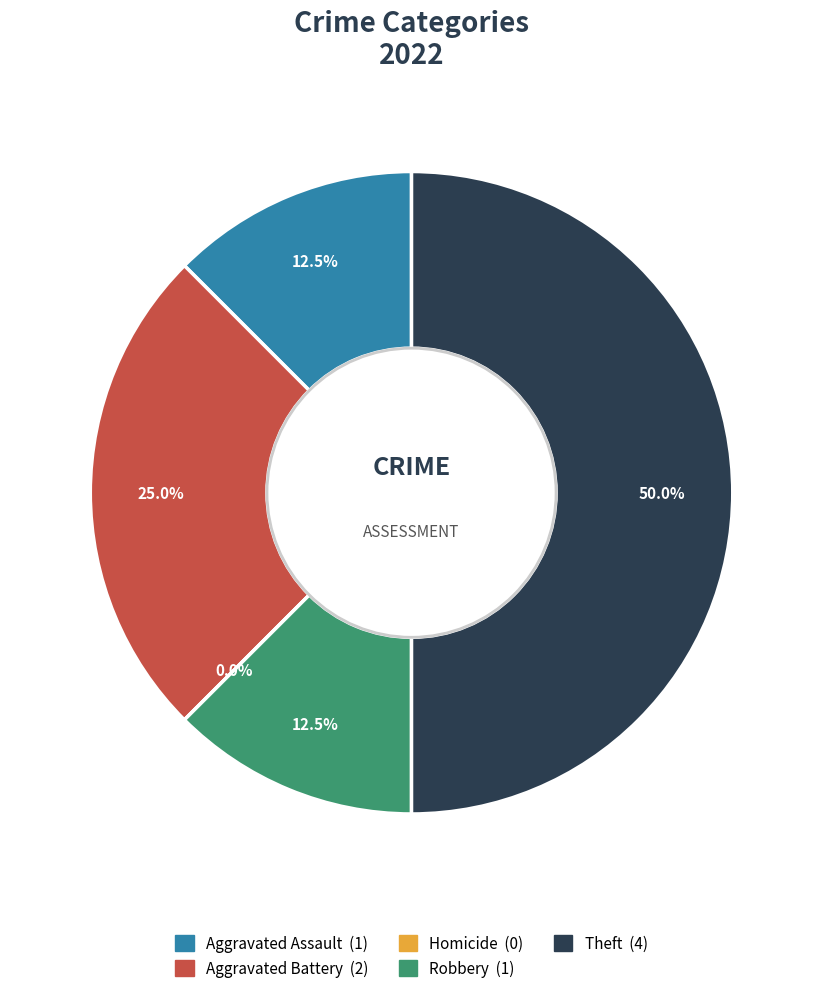

To the nearest percent, what is the combined percentage of Robbery and Aggravated Battery?

38%